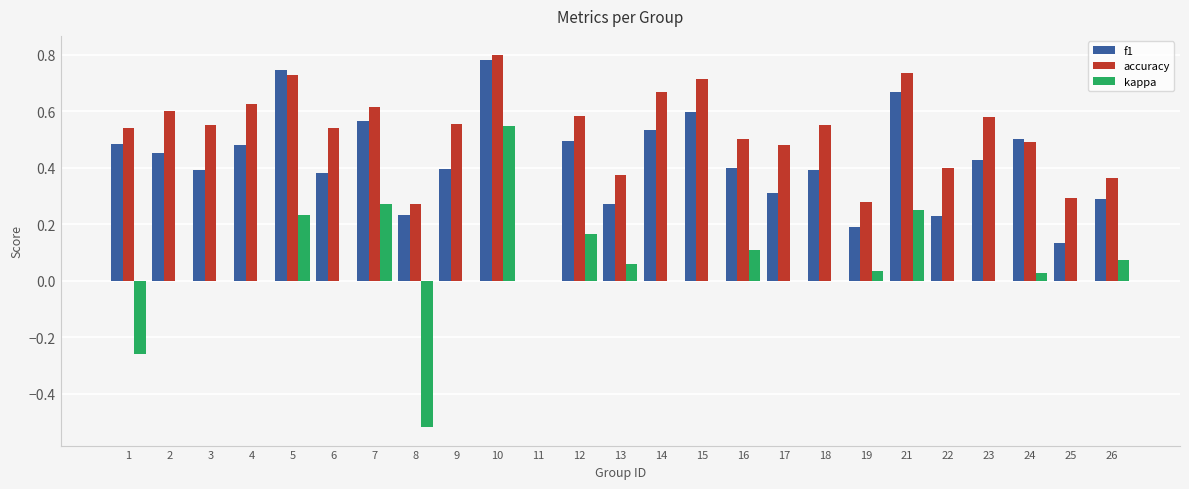

What is the sum of all accuracy values?

12.8